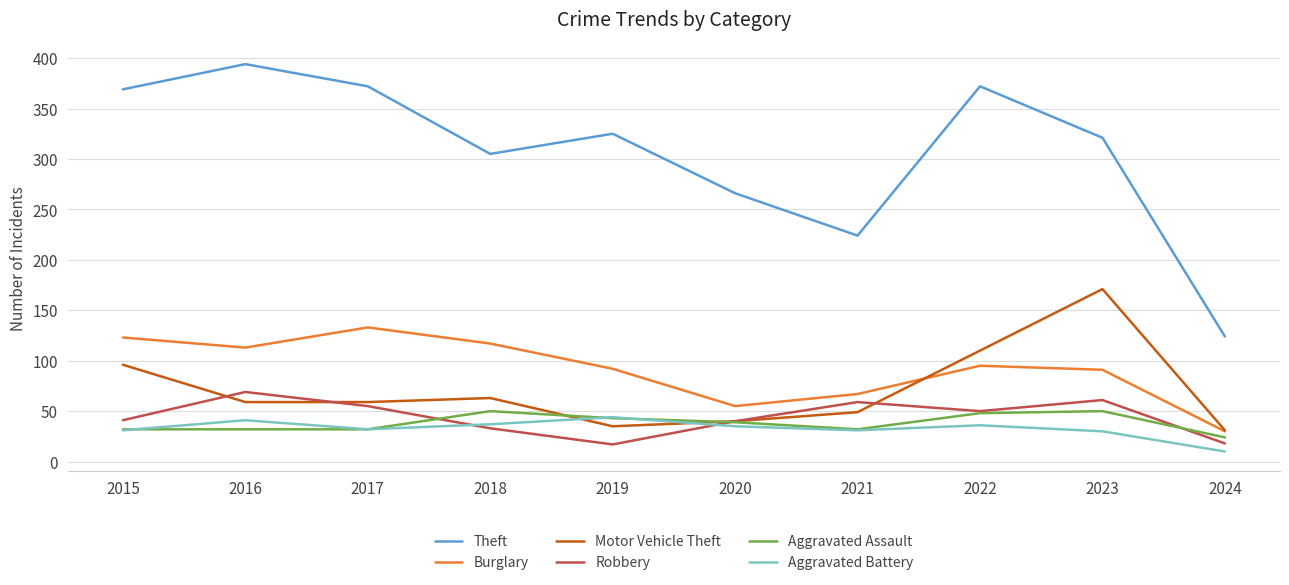

Between 2015 and 2020, which series saw the biggest shift?

Theft